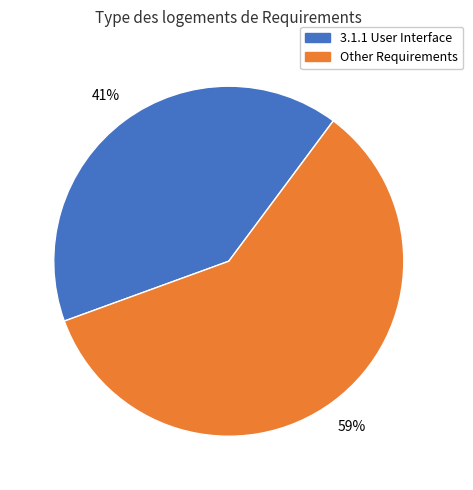

To the nearest percent, what is the average slice percentage?

50%